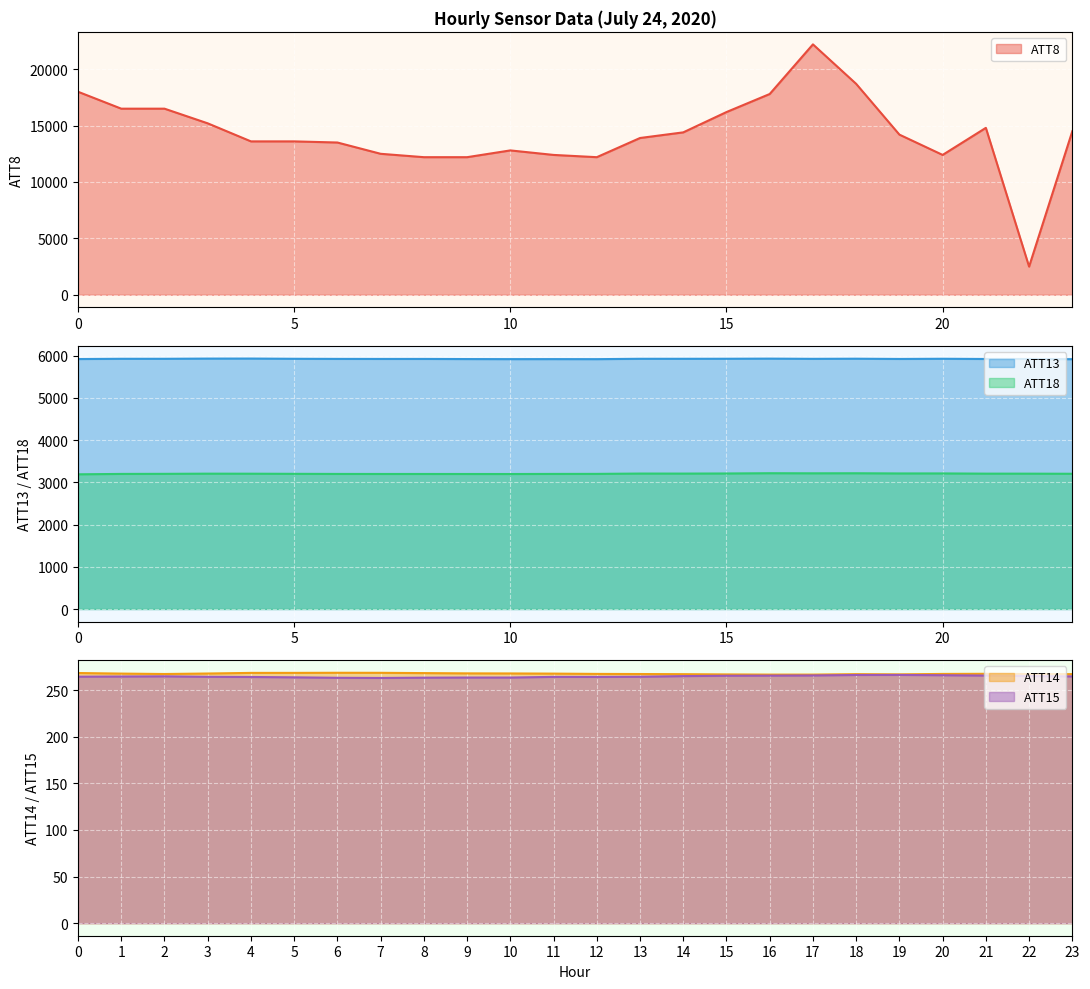

True or false: ATT13 and ATT18 cross at least once.

False